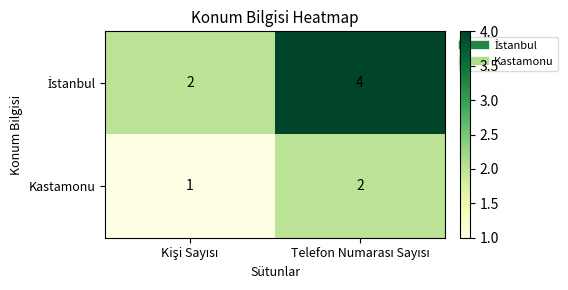

What is the maximum value shown in the chart?

4